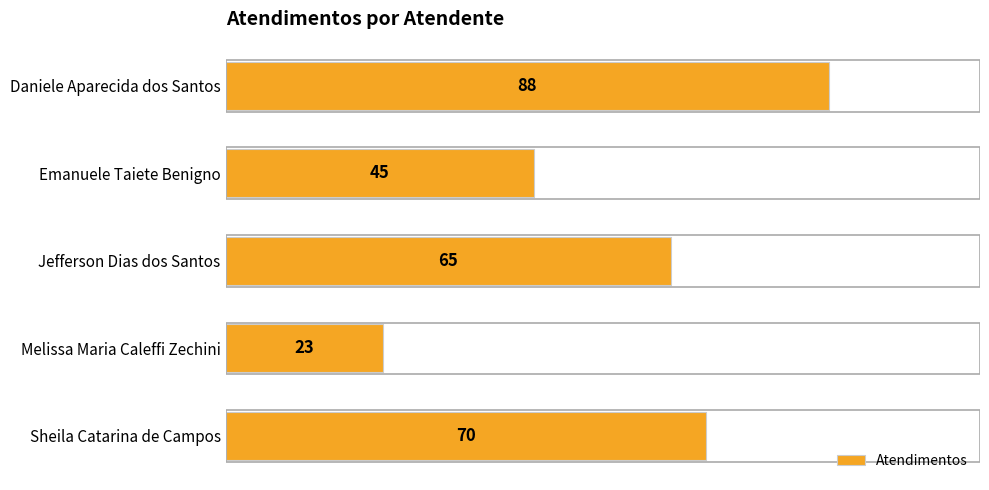

Approximately how many times larger is the value at Sheila Catarina de Campos compared to Emanuele Taiete Benigno?

1.6